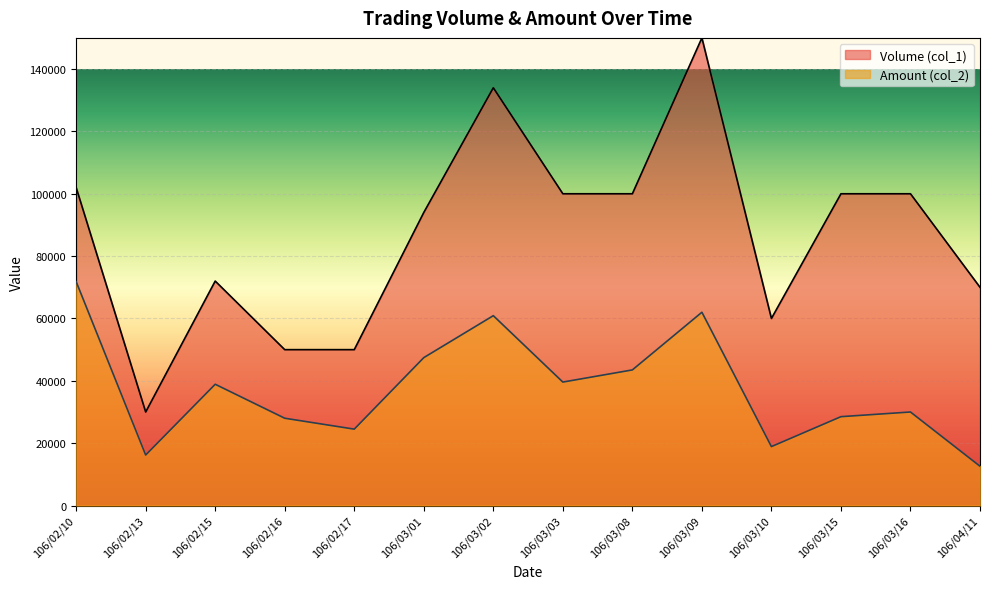

What is the total value across all series at 106/02/16?

78000